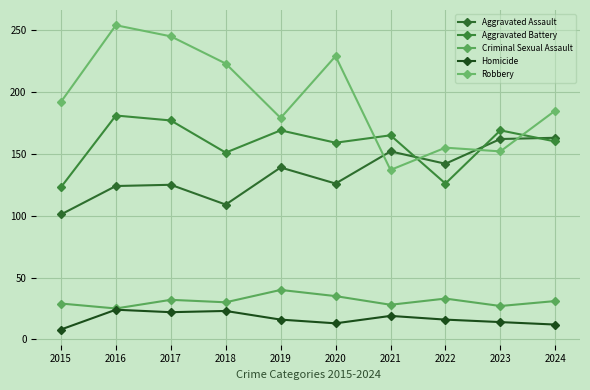

True or false: Aggravated Battery and Homicide intersect in this chart.

False